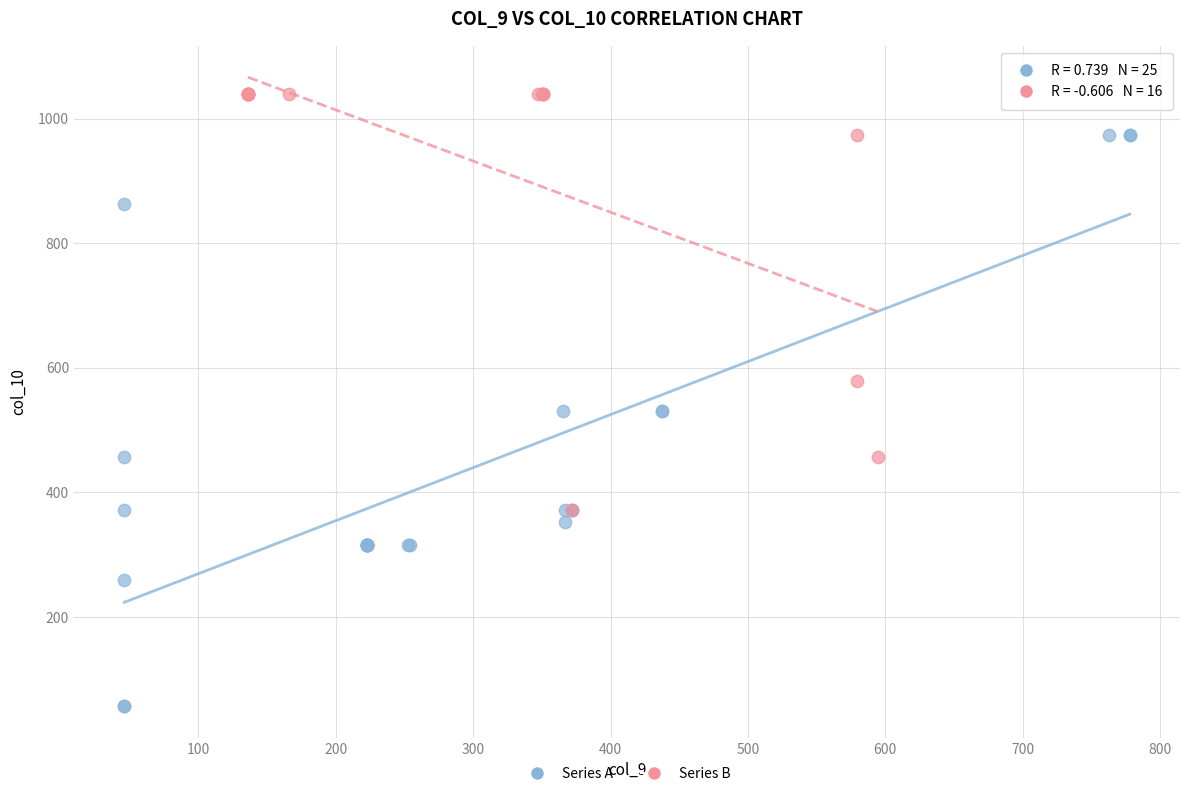

Which series contains the lowest Y value?

Series A